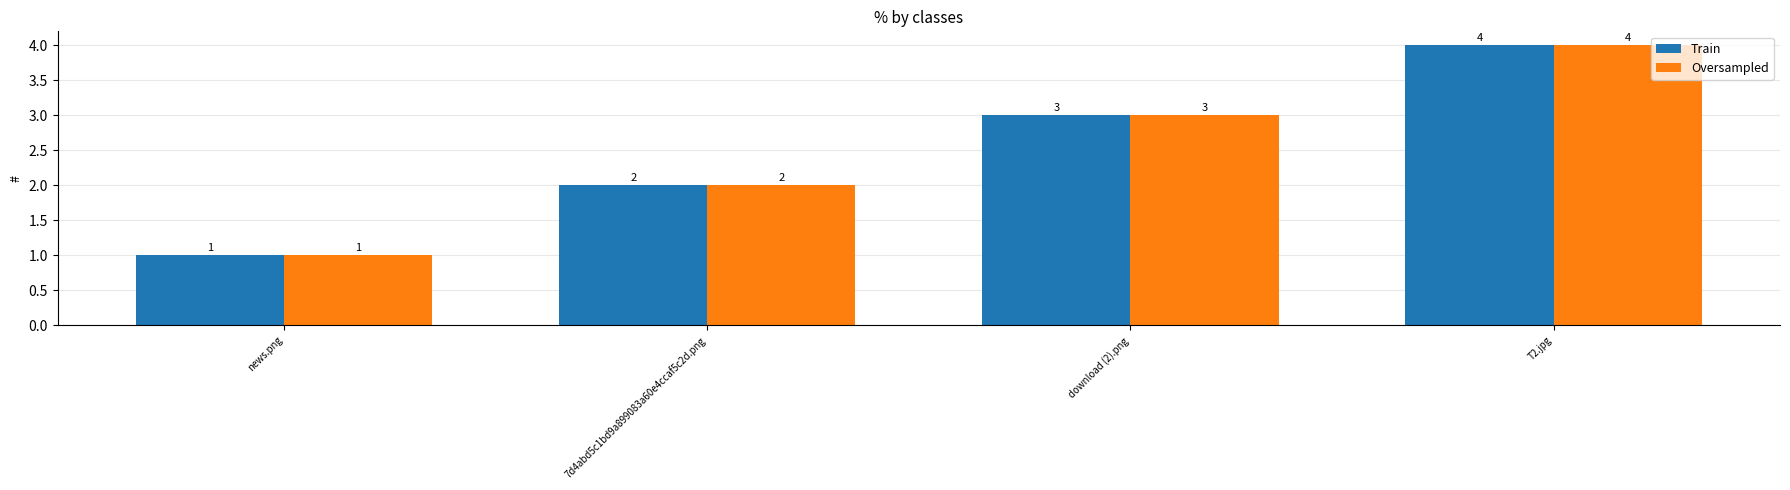

What is the value of the Oversampled bar at the 1st from the left?

1